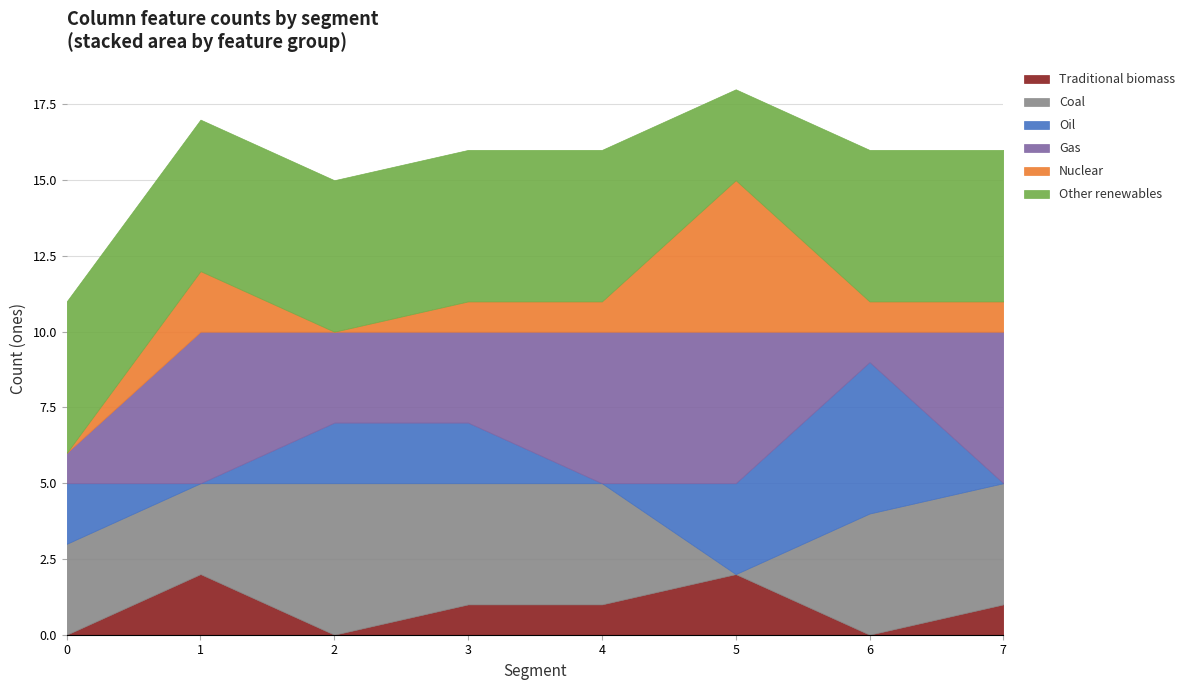

The value of Traditional biomass at 6 is 1. True or false?

False